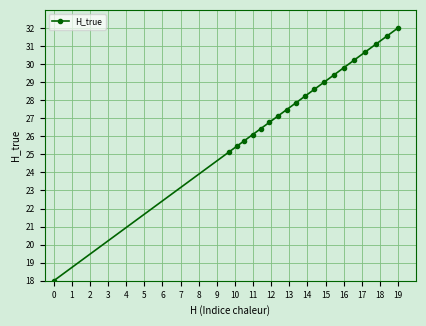

Reading left to right, what are all the values shown in this chart?

18.0	25.1	25.4	25.8	26.1	26.4	26.8	27.1	27.5	27.8	28.2	28.6	29.0	29.4	29.8	30.2	30.7	31.1	31.5	32.0